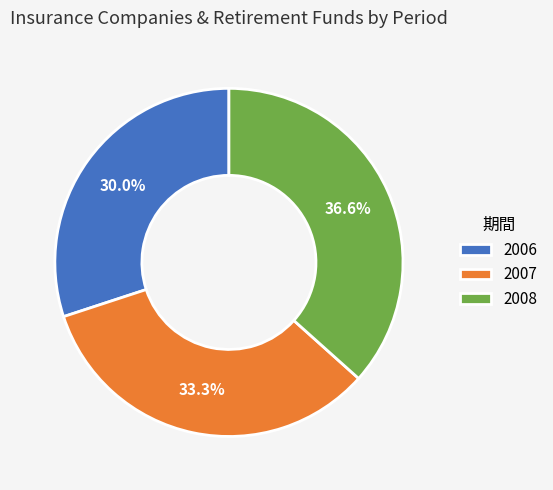

To the nearest percent, what is the average slice percentage?

33%